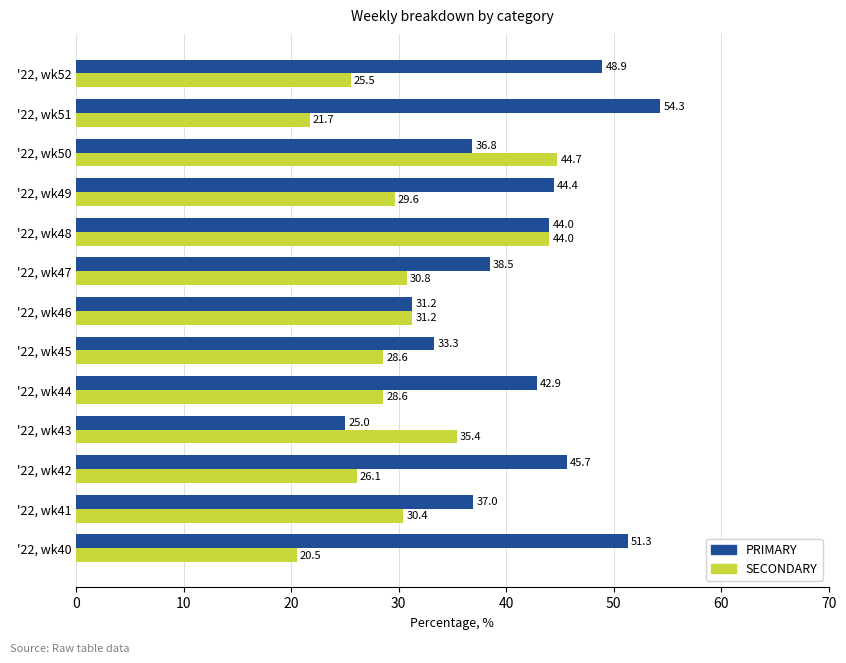

Between '22, wk44 and '22, wk48, which series saw the biggest shift?

SECONDARY